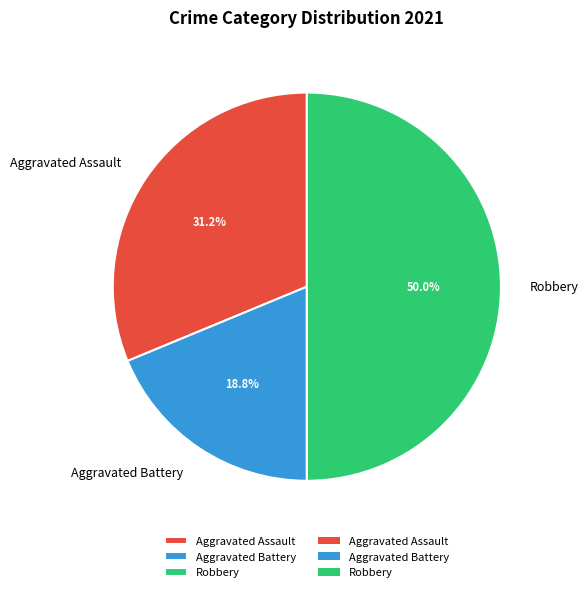

What portion of the pie excludes Aggravated Battery?

81.2%